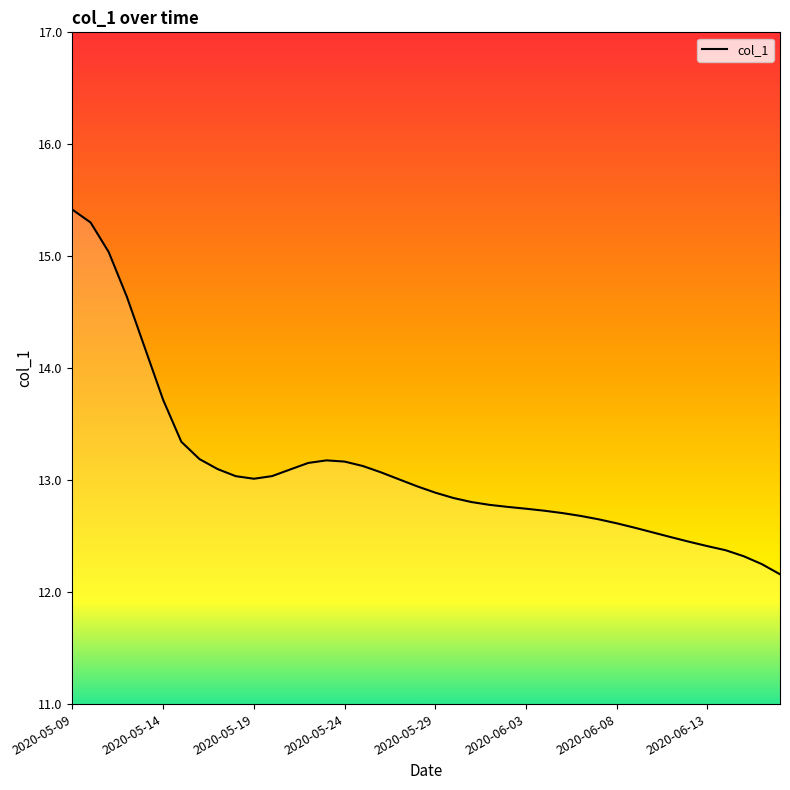

What is the difference between the maximum and minimum values?

3.3